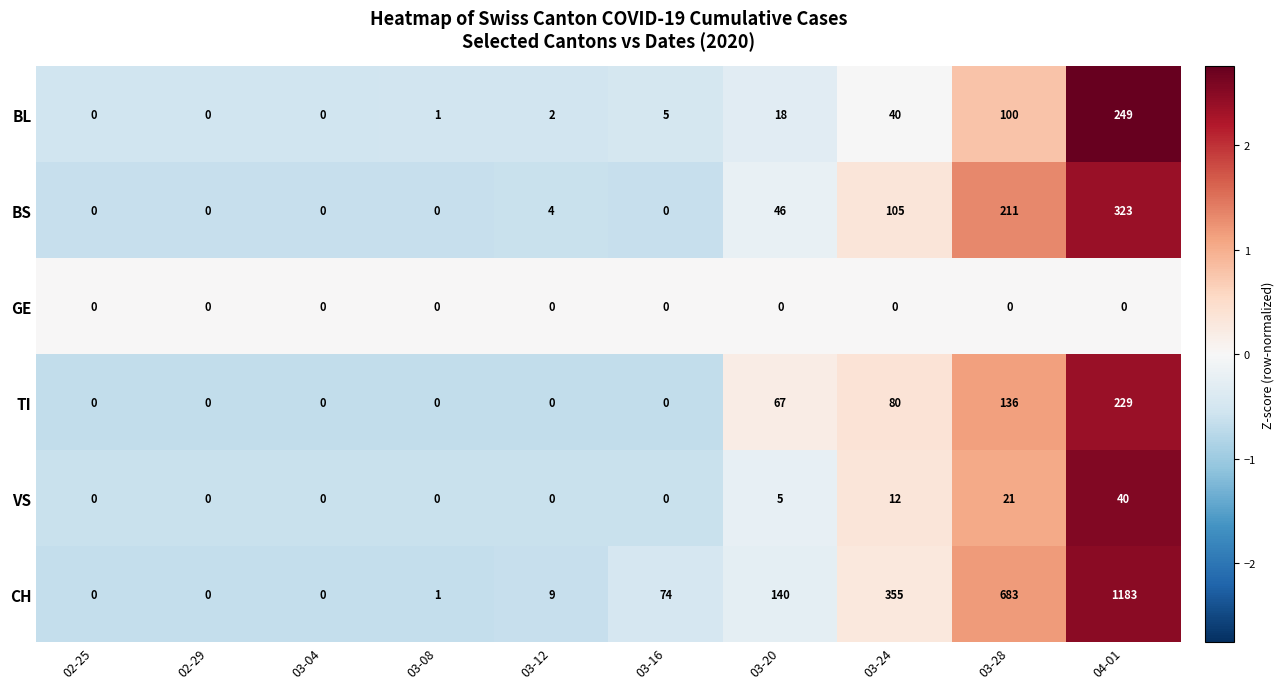

Rank the series by their maximum value, from lowest to highest.

GE, VS, TI, BL, BS, CH